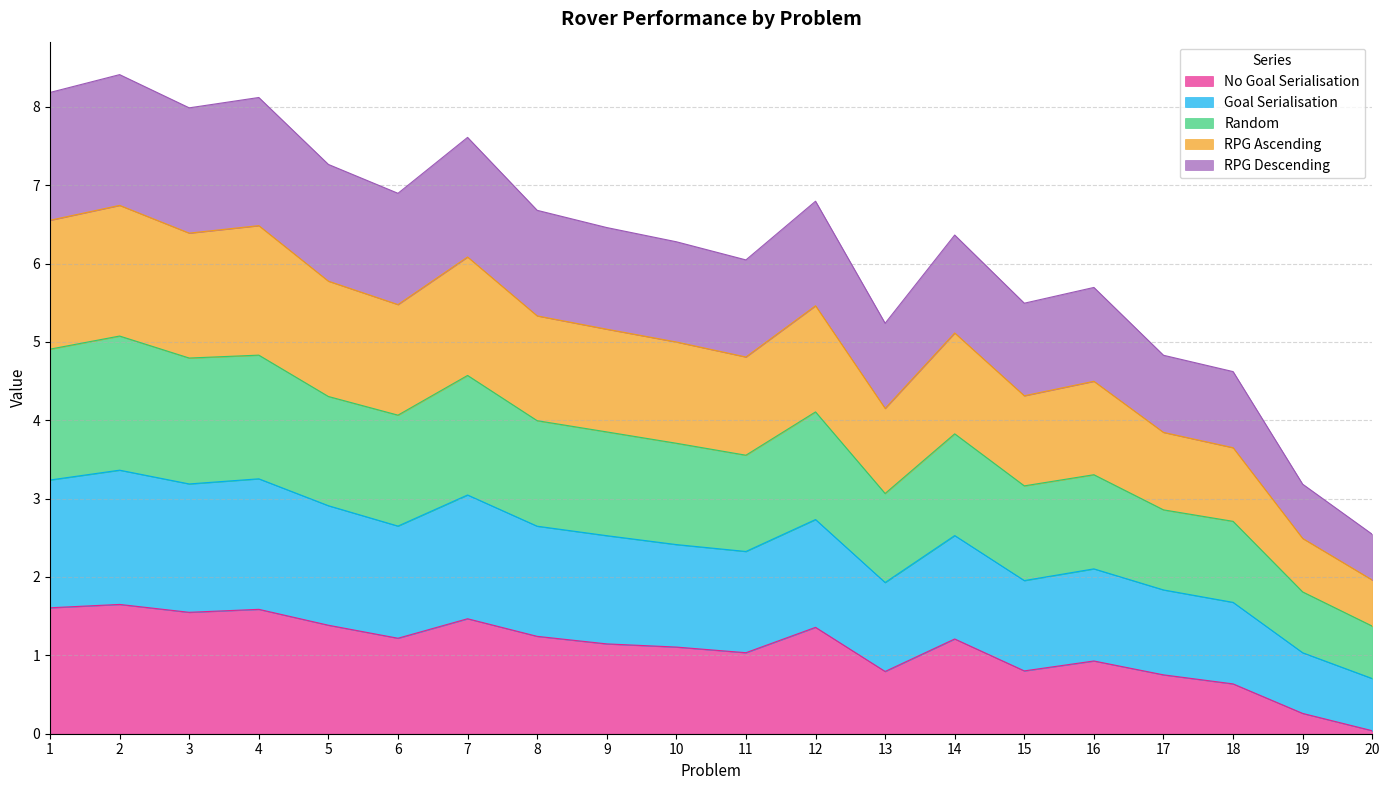

True or false: Random has a value of 2.7 at 9.

False